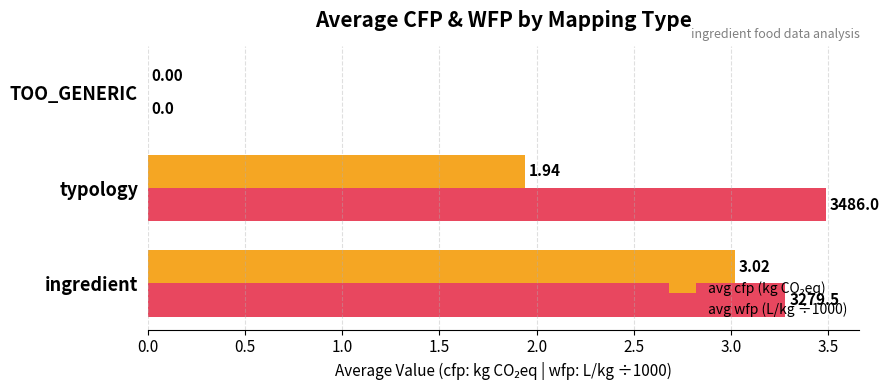

At which category is the sum across all series the highest?

ingredient